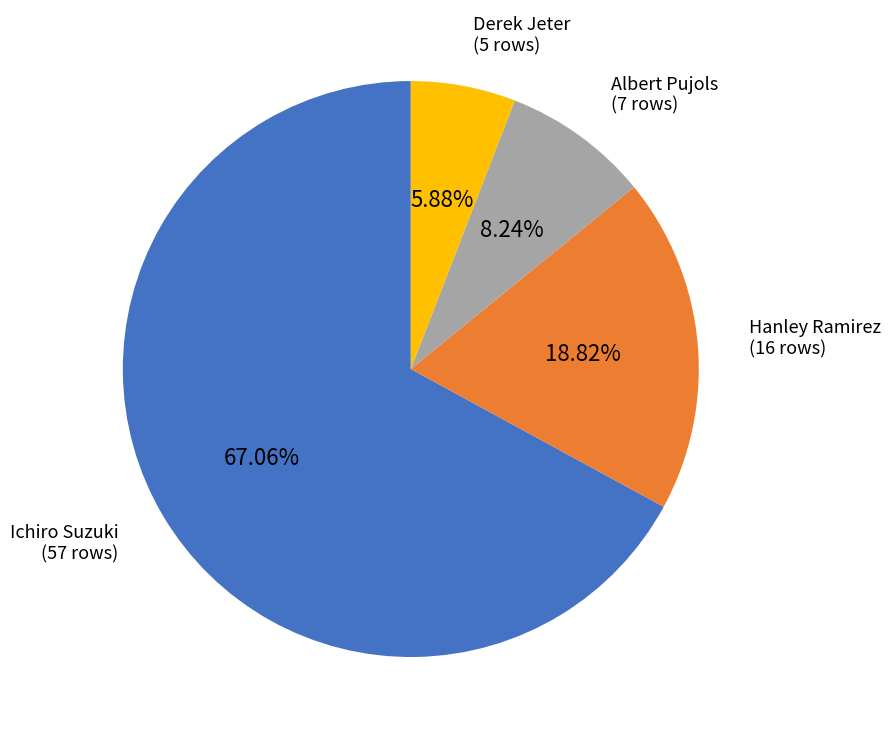

What percentage is NOT represented by Derek Jeter?

94.1%